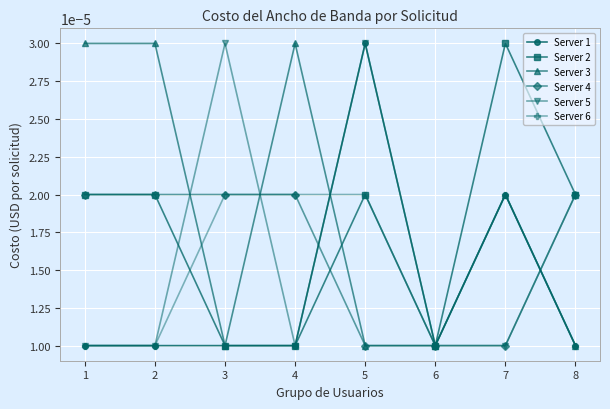

Is this an area chart (filled region under the line)?

No